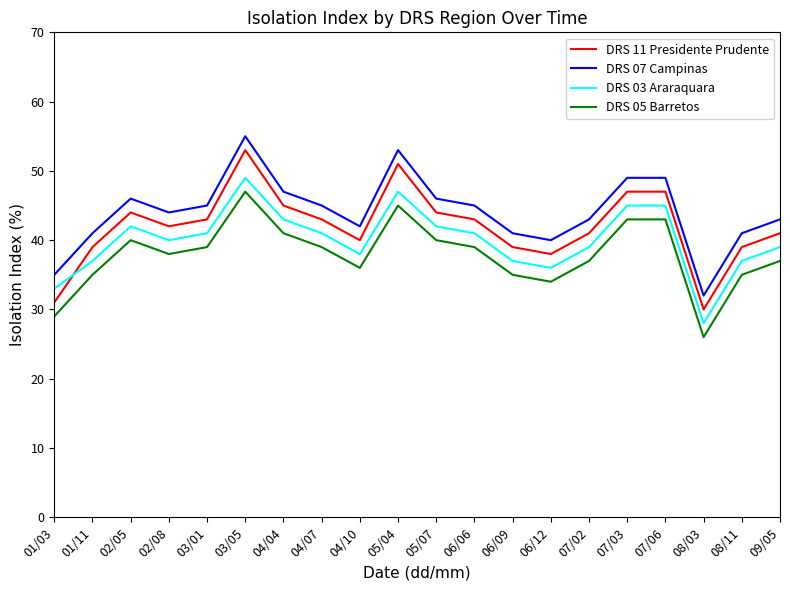

What position from the right is 07/02?

6